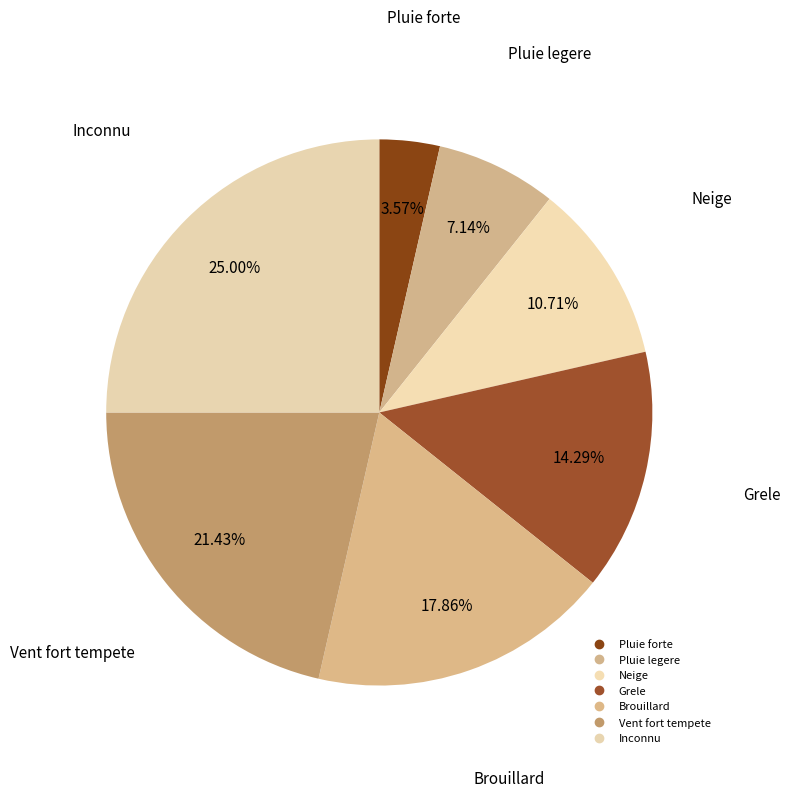

To the nearest percent, what is the combined percentage of Brouillard and Pluie forte?

21%